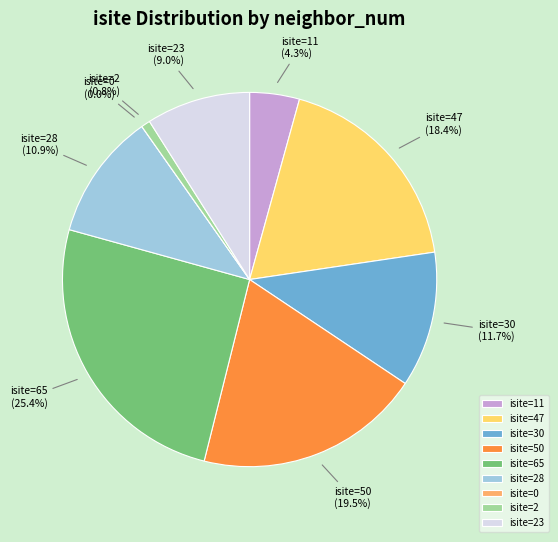

To the nearest percent, what portion does isite=2 represent?

1%